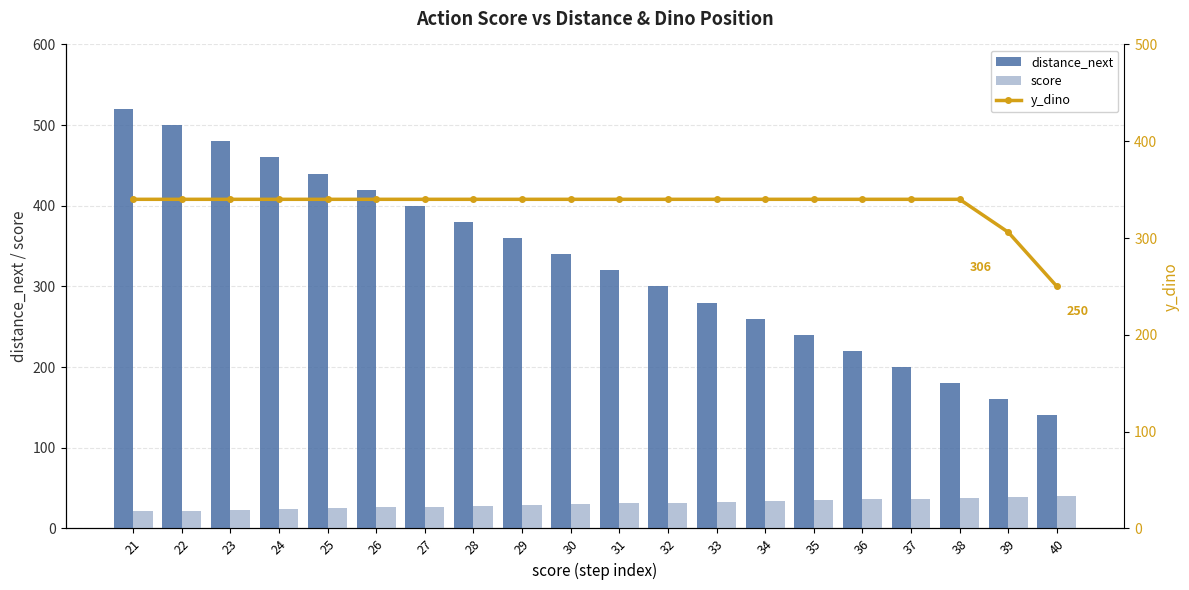

Between 30 and 35, which series saw the biggest shift?

distance_next